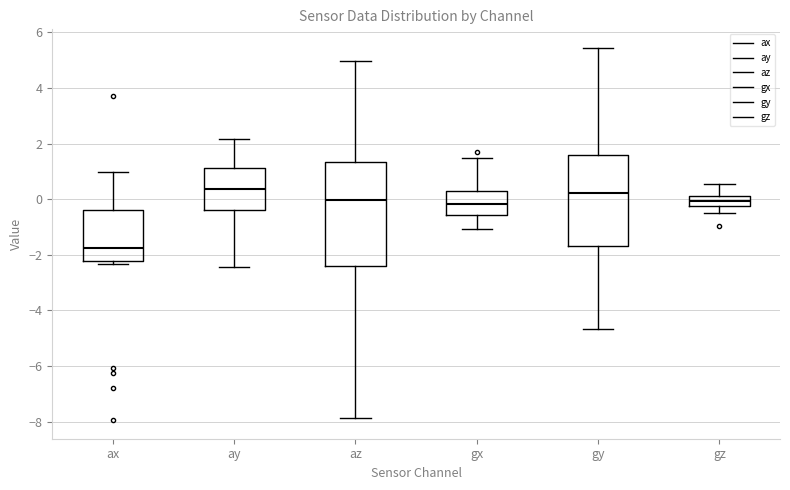

Where does the upper whisker of the box for gx end on the y-axis? The values are not printed on the chart, so give them approximately, as read against the axis.

1.4